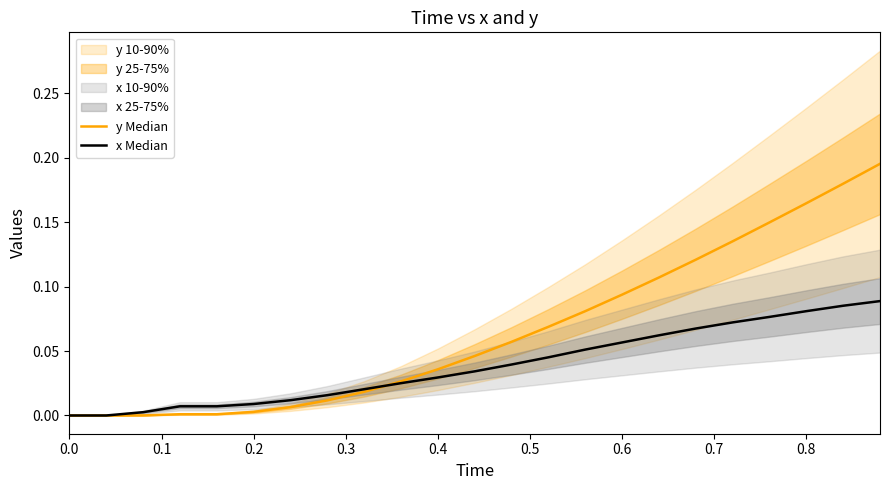

At how many categories does at least one series exceed 0?

21